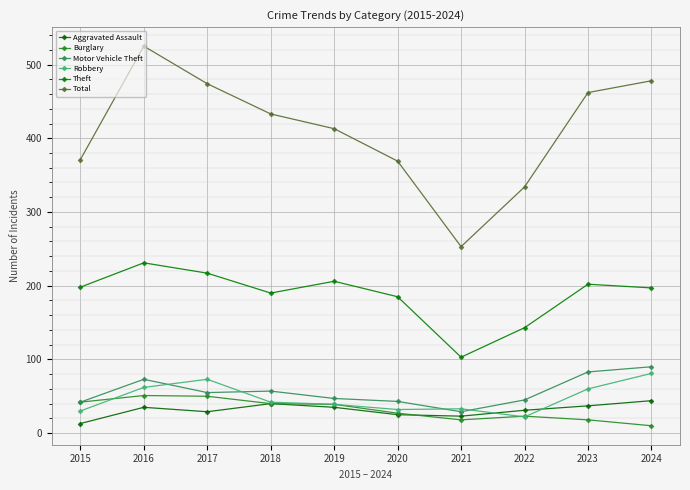

Rank the categories by Theft value from lowest to highest.

2021, 2022, 2020, 2018, 2024, 2015, 2023, 2019, 2017, 2016